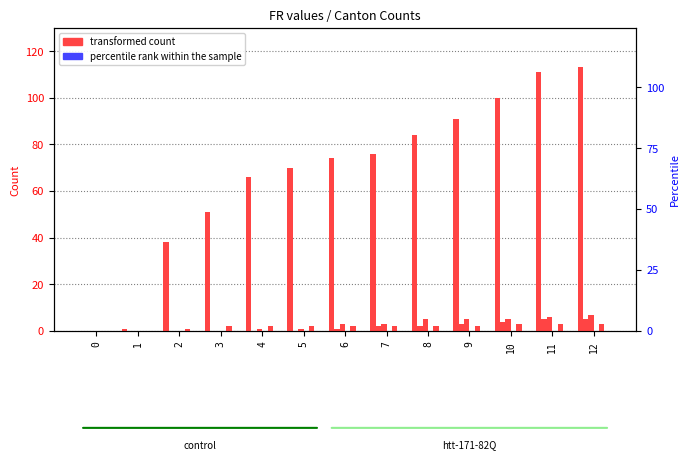

Rank the categories by SZ value from lowest to highest.

0, 1, 2, 3, 4, 5, 6, 7, 8, 9, 10, 11, 12